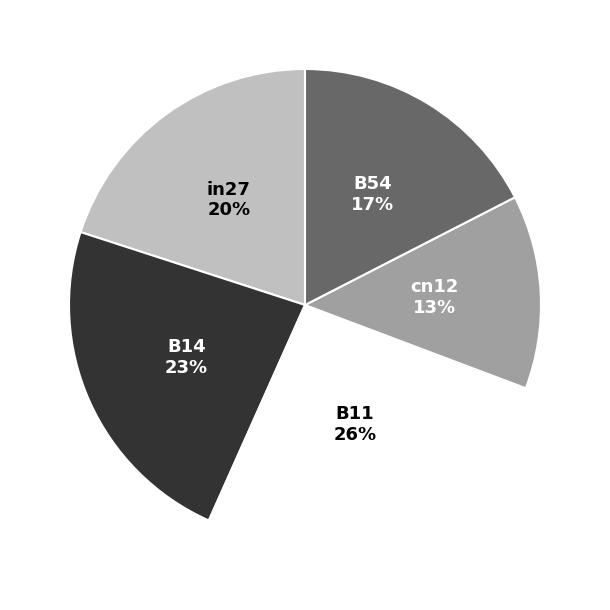

Between B54 and in27, which is larger?

in27